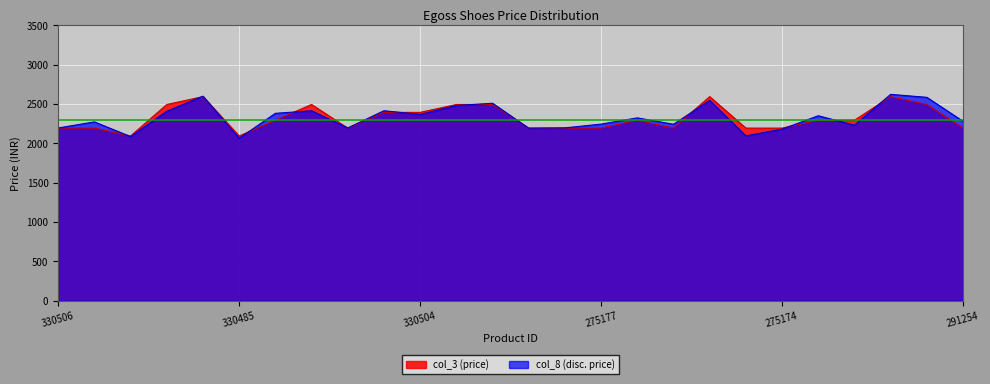

List the labels in order of value, largest first.

323011, 291283, 291284, 237613, 323001, 237611, 237622, 323005, 330505, 330504, 323014, 231711, 323015, 259099, 330506, 275176, 275175, 291276, 275173, 275177, 275178, 323028, 275174, 291254, 330486, 330485